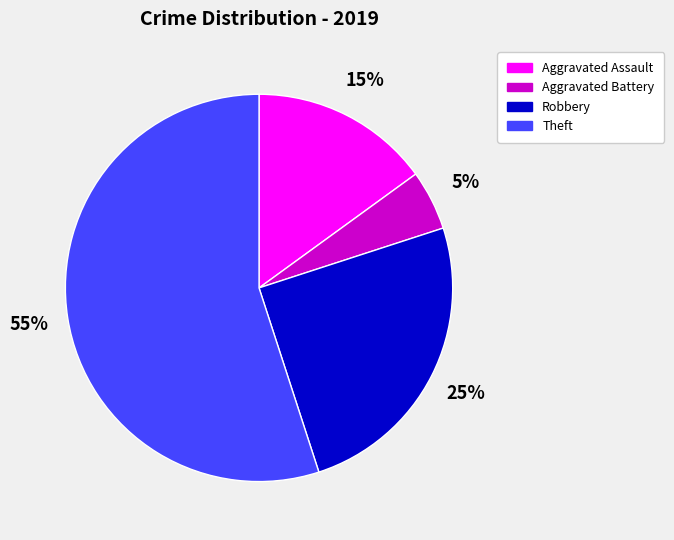

Is it true that Robbery is 25% of the pie?

True